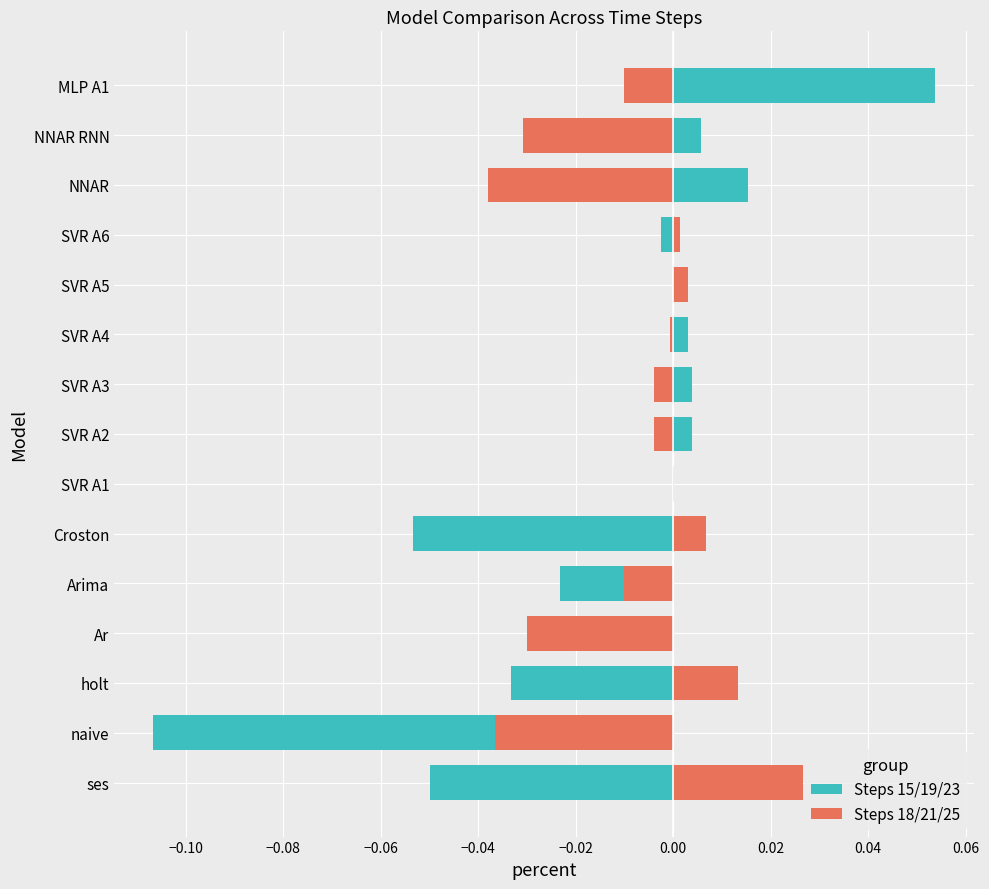

The value of Steps 18/21/25 at 0.08 is 0.0. True or false?

False